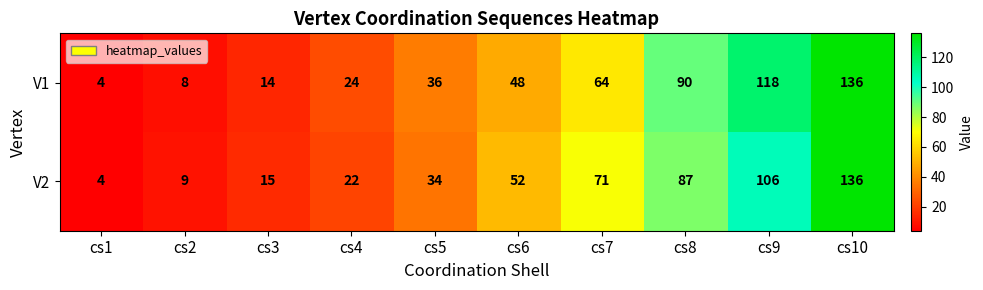

Between cs2 and cs4, which series saw the biggest shift?

V1